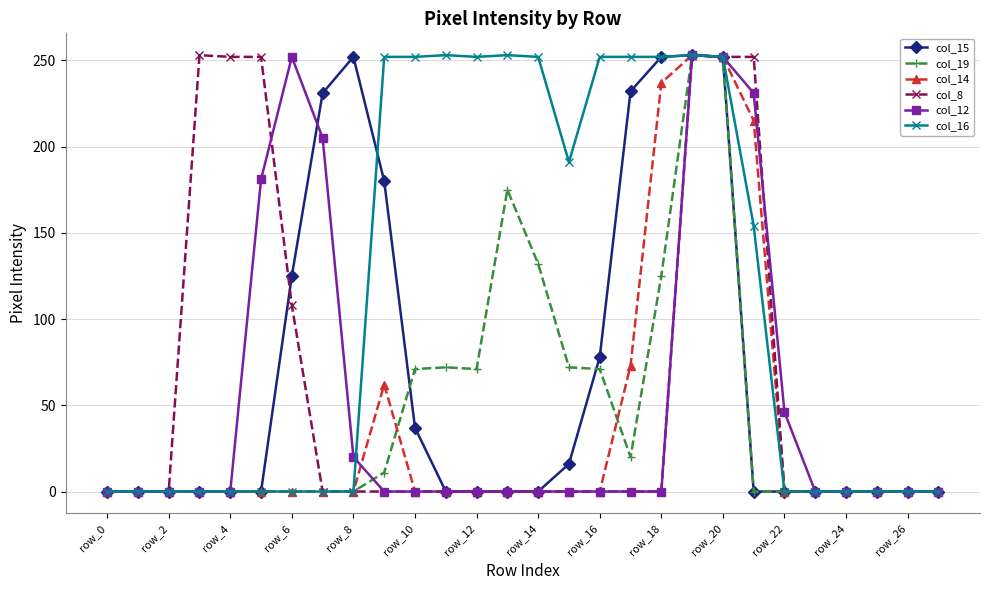

At how many categories does at least one series exceed 240?

17